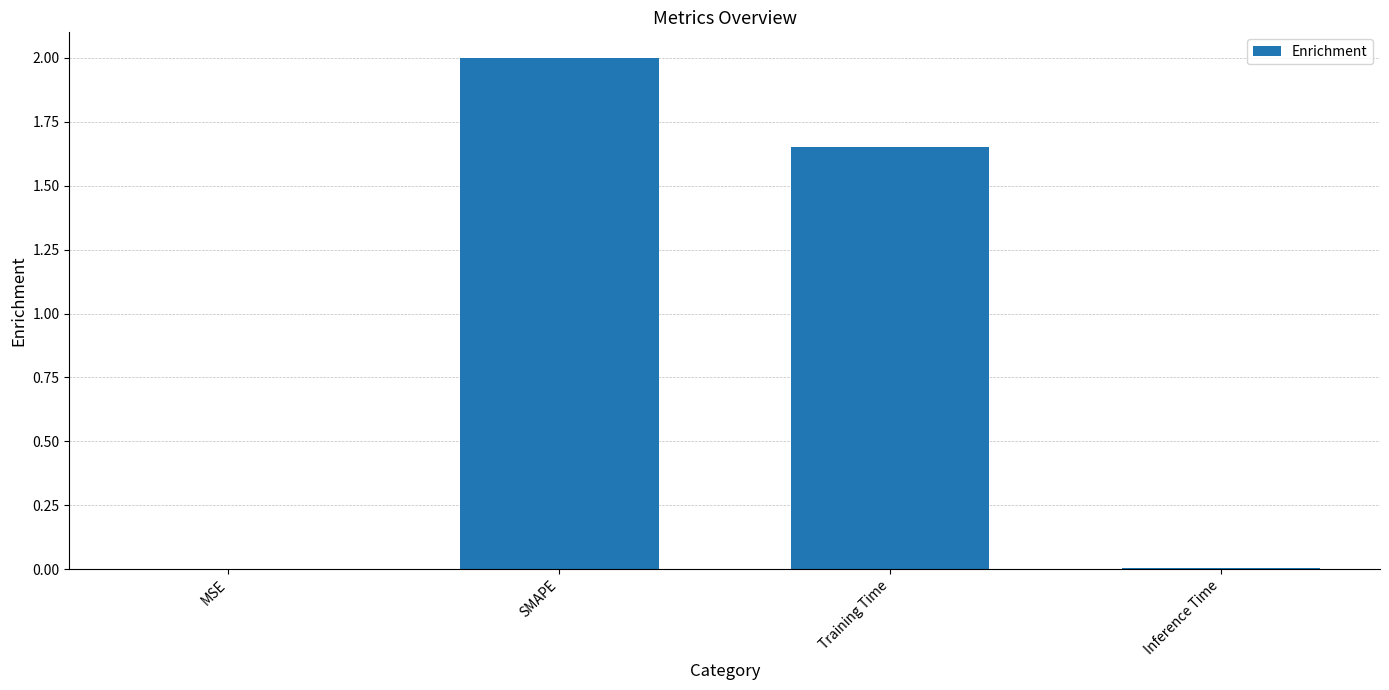

The value at Training Time is 0.4. True or false?

False